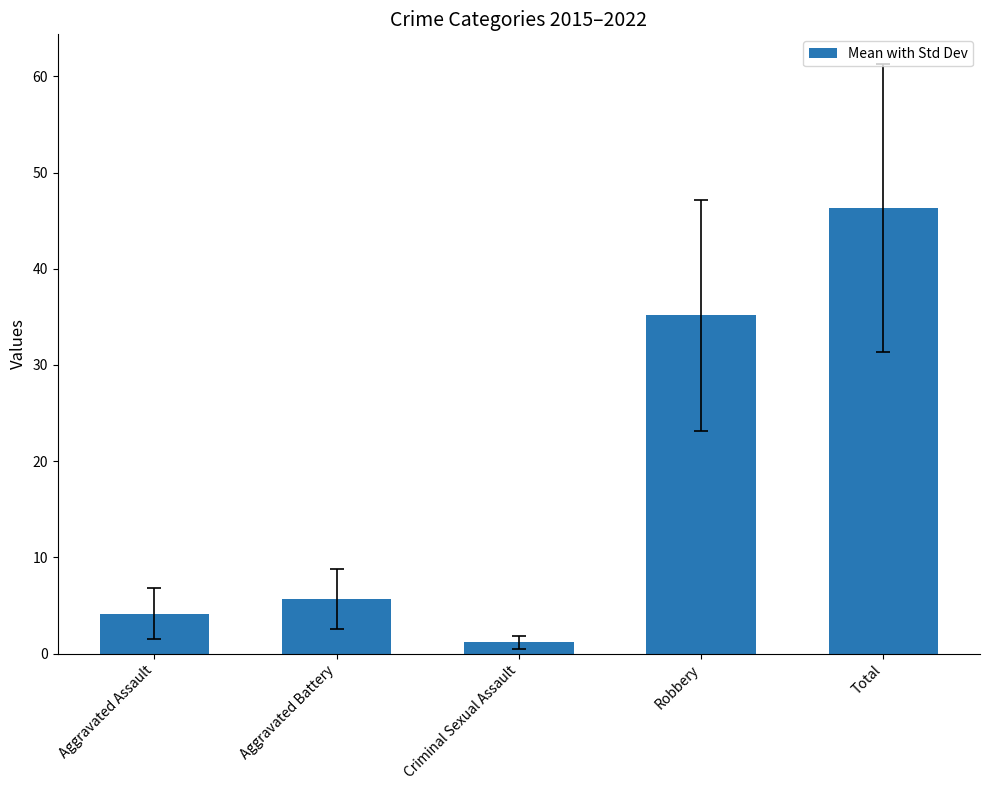

Count the number of values greater than 5.

3